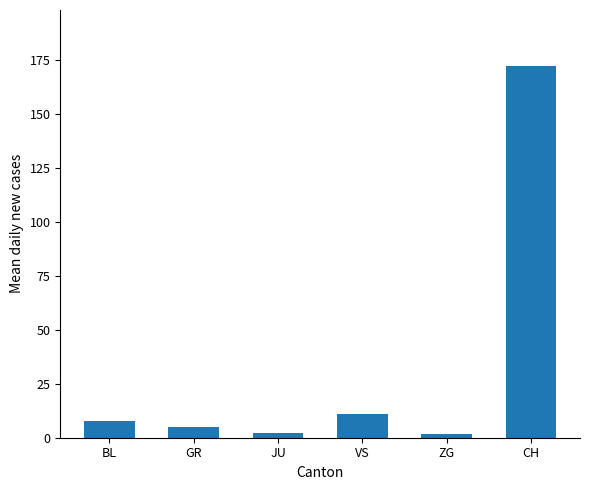

What is the label of the 3rd bar from the left?

JU